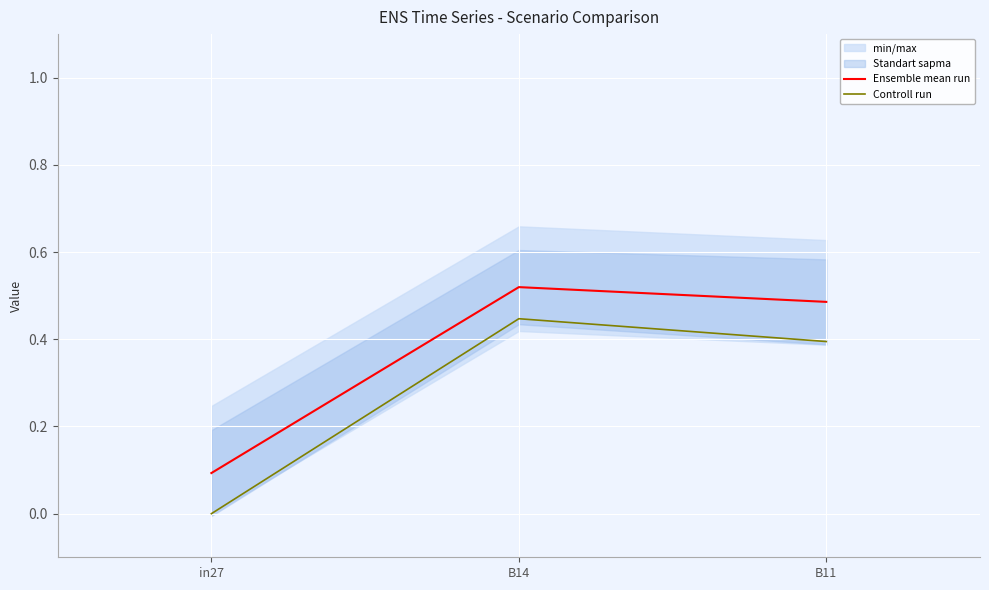

Reading left to right, list all the values displayed in this chart.

Ensemble mean run: 0.1	0.5	0.5
Controll run: 0.0	0.4	0.4